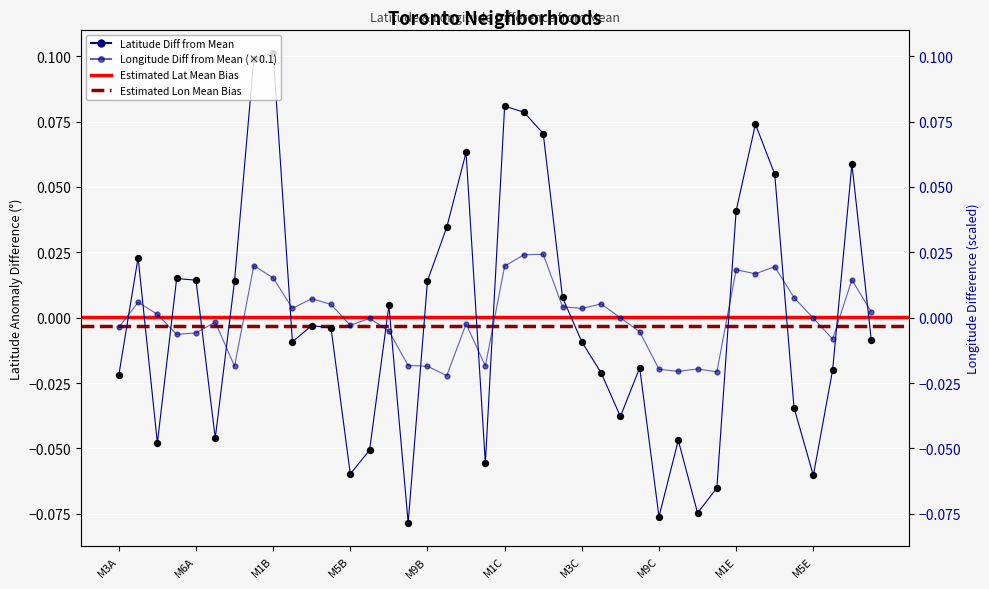

At which category is the sum across all series the highest?

M1B